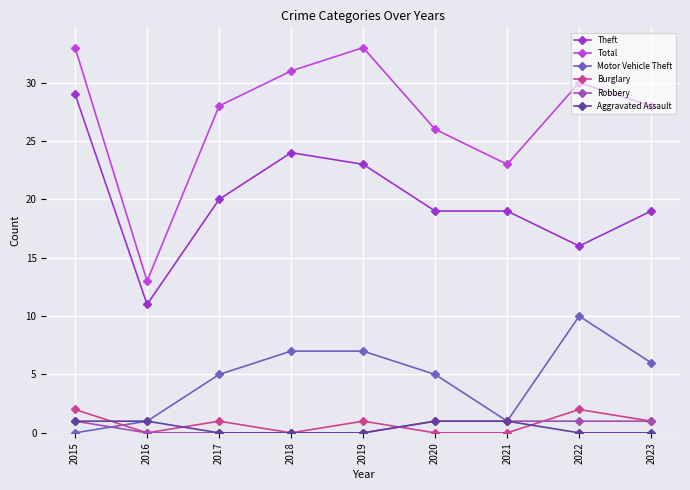

Between which two adjacent categories do Burglary and Aggravated Assault first intersect?

2015 and 2016